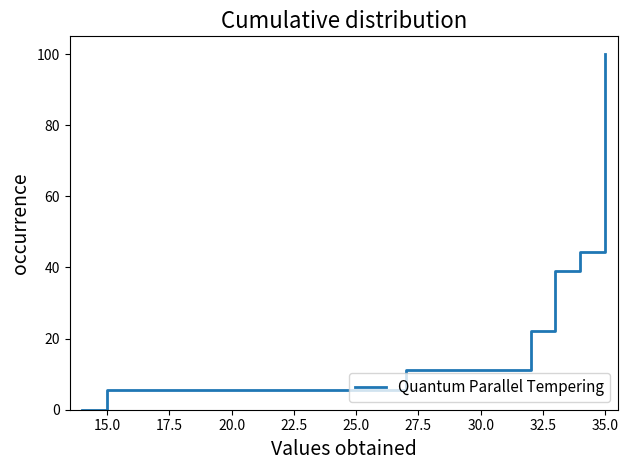

What is the greatest value displayed?

100.0